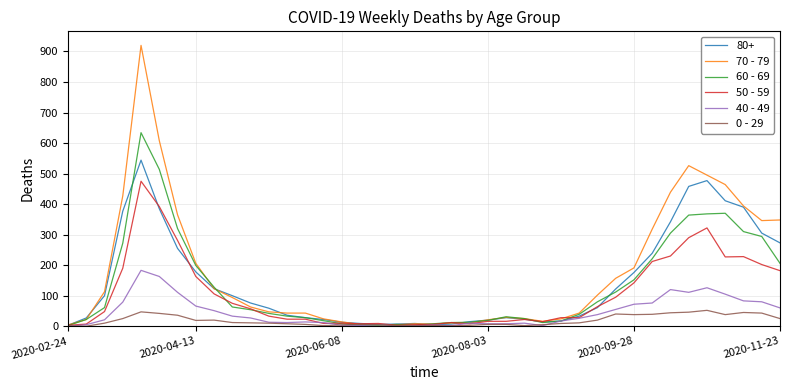

Which series has the widest spread of values?

70 - 79